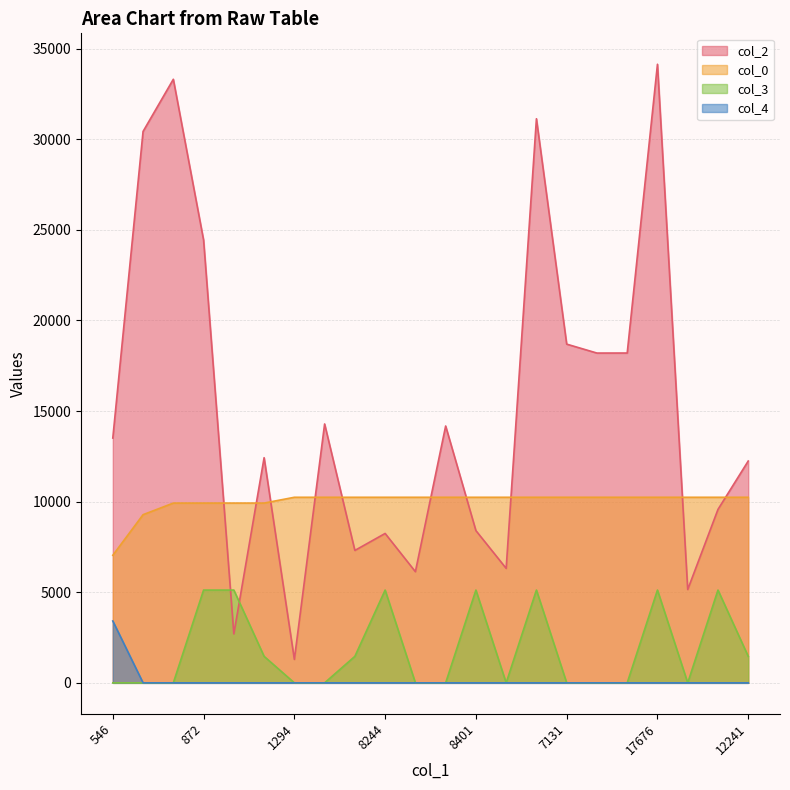

True or false: col_4 and col_0 cross at least once.

False